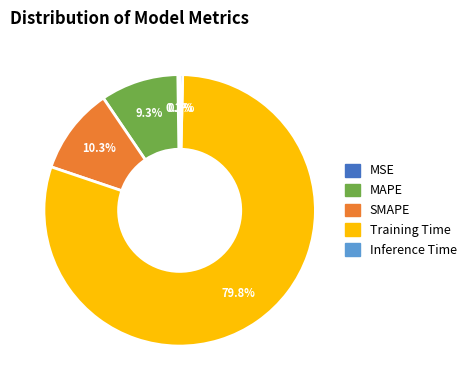

Which has a higher value, MAPE or SMAPE?

SMAPE